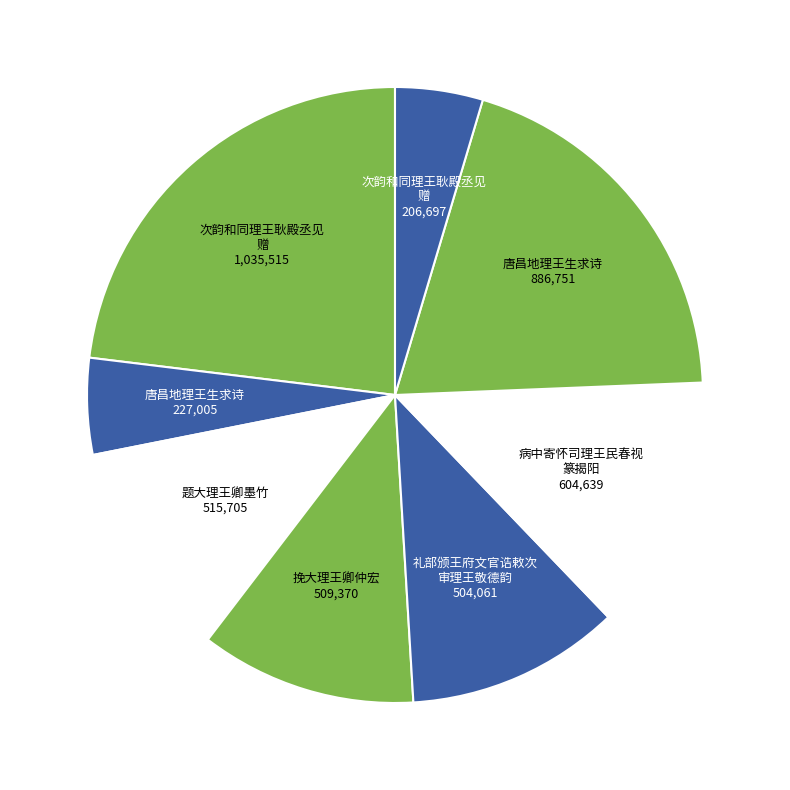

Count the number of slices in the pie.

8